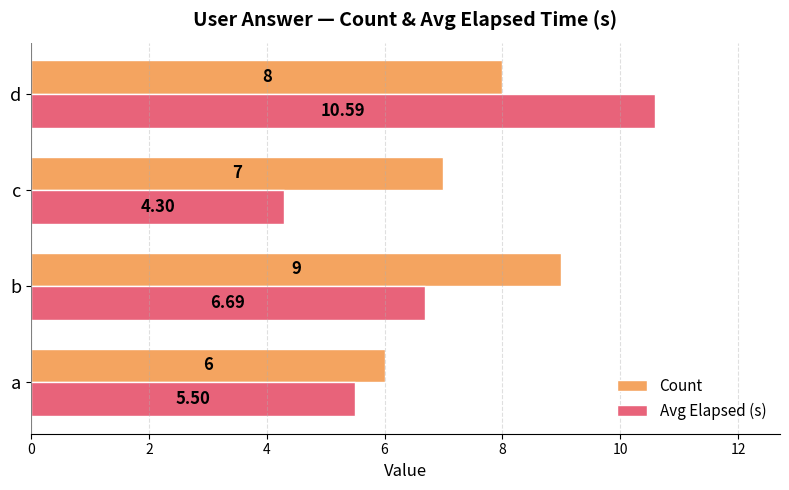

Which series has the widest spread of values?

Avg Elapsed (s)